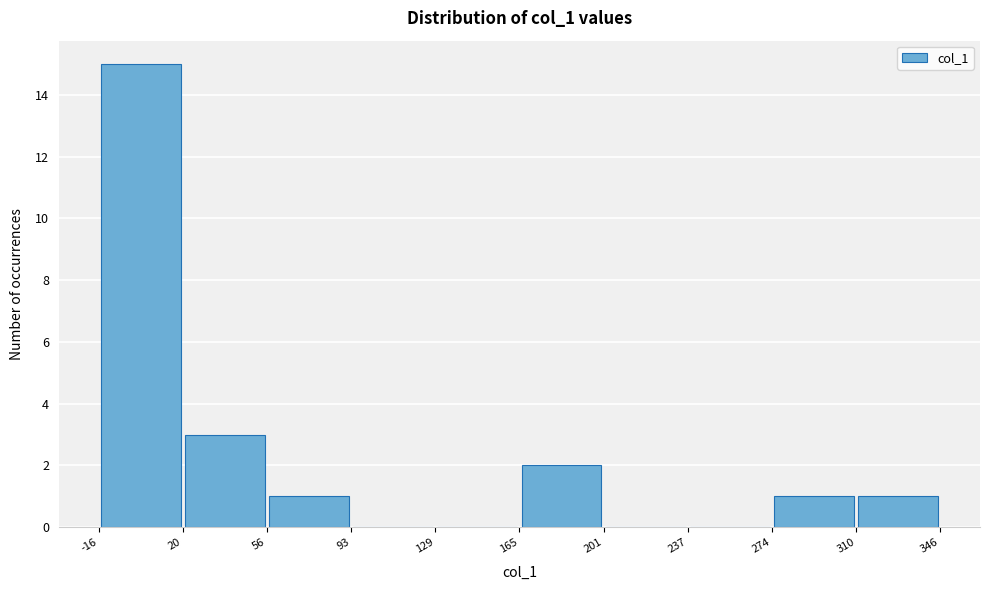

Reading left to right, transcribe this chart: for each bar, give the range it covers on the x-axis and its height. The values are not printed on the chart, so give them approximately, as read against the axis.

-16 to 20: 15
20 to 56: 3
56 to 93: 1
93 to 129: 0
129 to 165: 0
165 to 201: 2
201 to 237: 0
237 to 274: 0
274 to 310: 1
310 to 346: 1